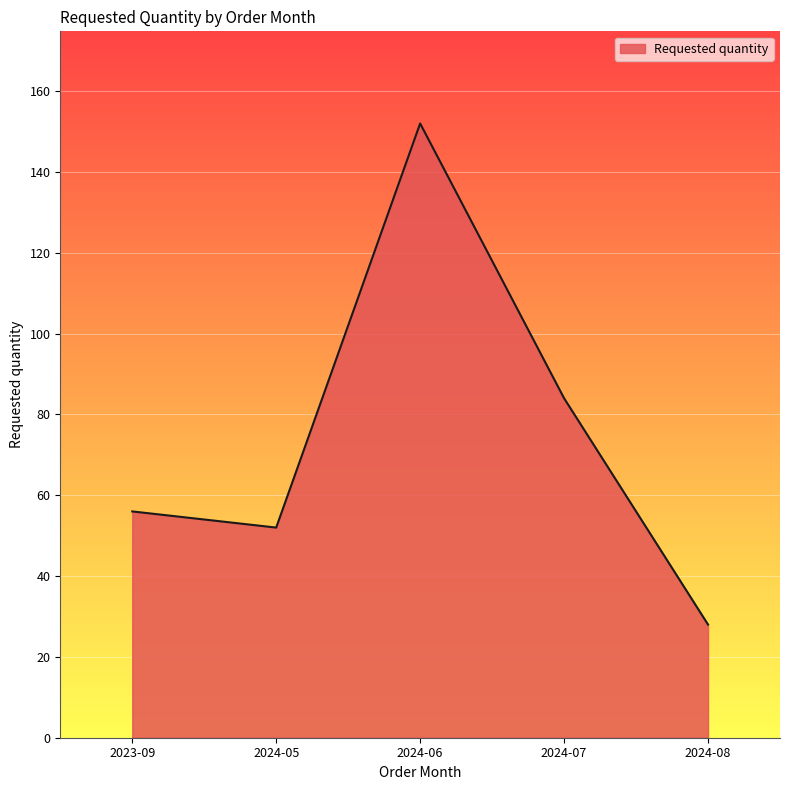

What is the average value?

74